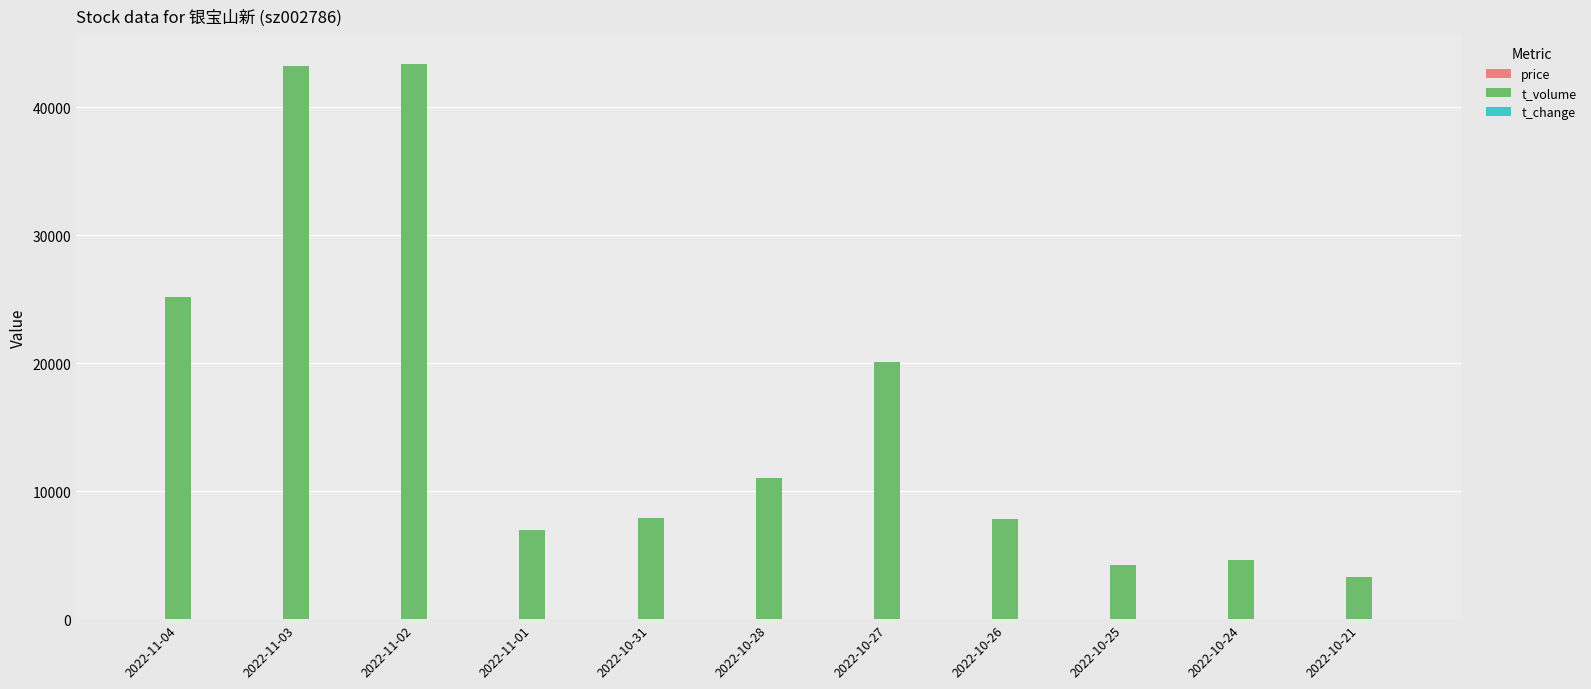

What is the sum of all t_volume values?

177820.0